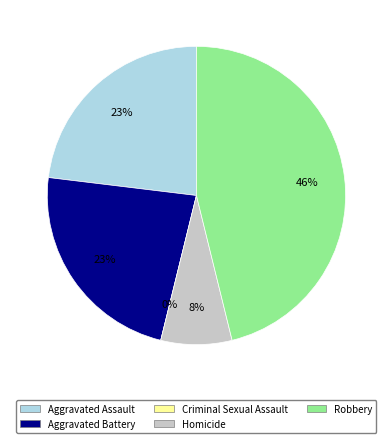

Between Criminal Sexual Assault and Homicide, which is larger?

Homicide